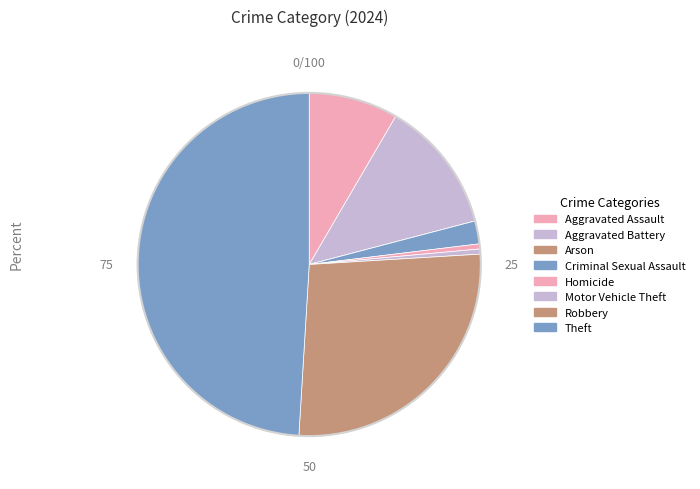

Rank the categories by value from highest to lowest.

Theft, Robbery, Aggravated Battery, Aggravated Assault, Criminal Sexual Assault, Homicide, Motor Vehicle Theft, Arson